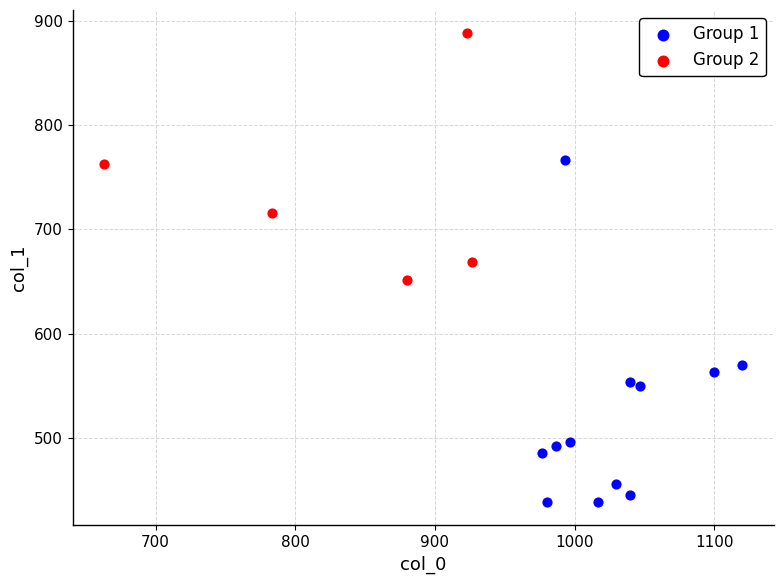

Which series reaches the minimum Y coordinate?

Group 1